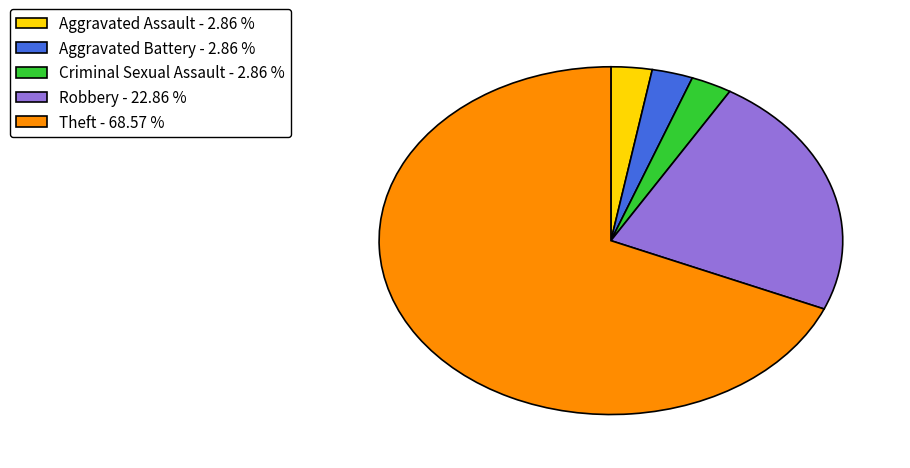

Is there a majority slice in this chart?

Yes